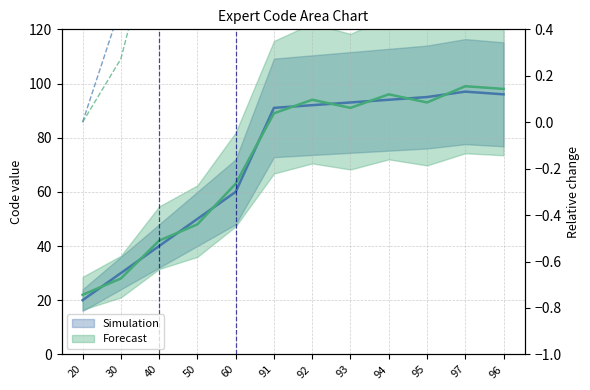

How many data points does each series have?

12